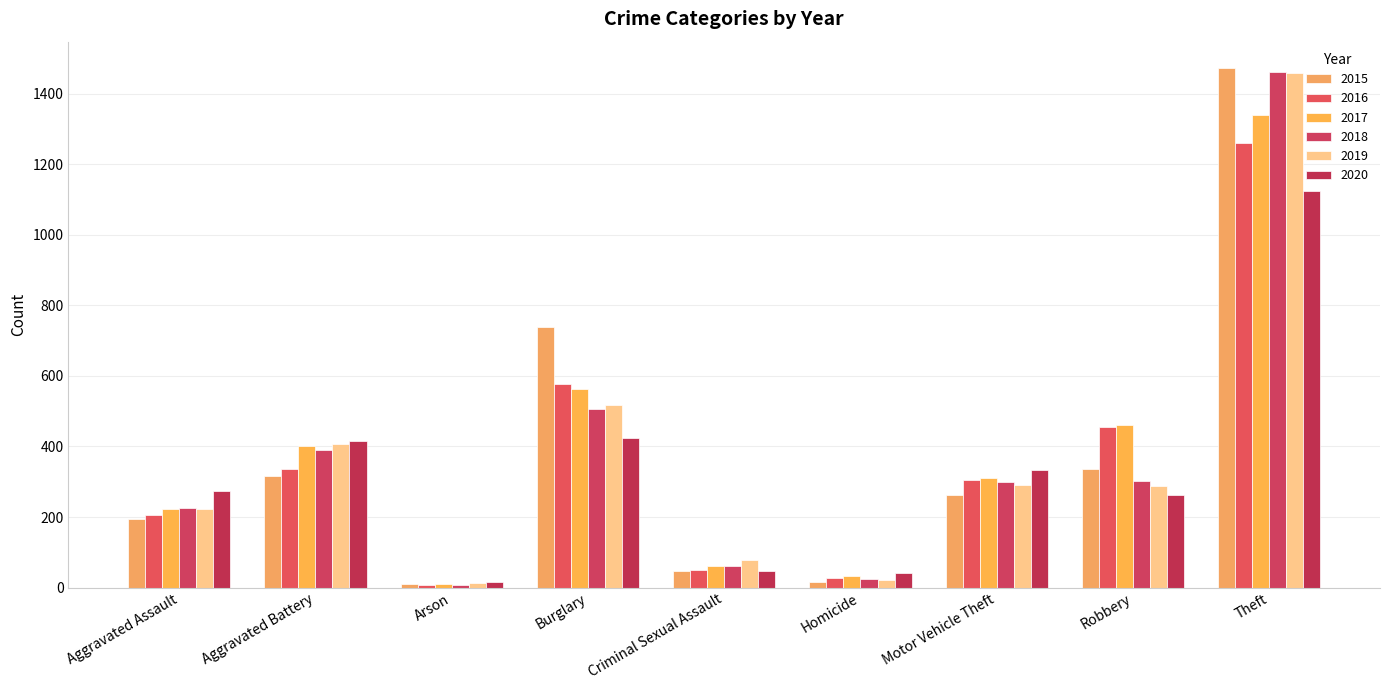

What is the difference between the maximum and minimum values in the 2015 series?

1465